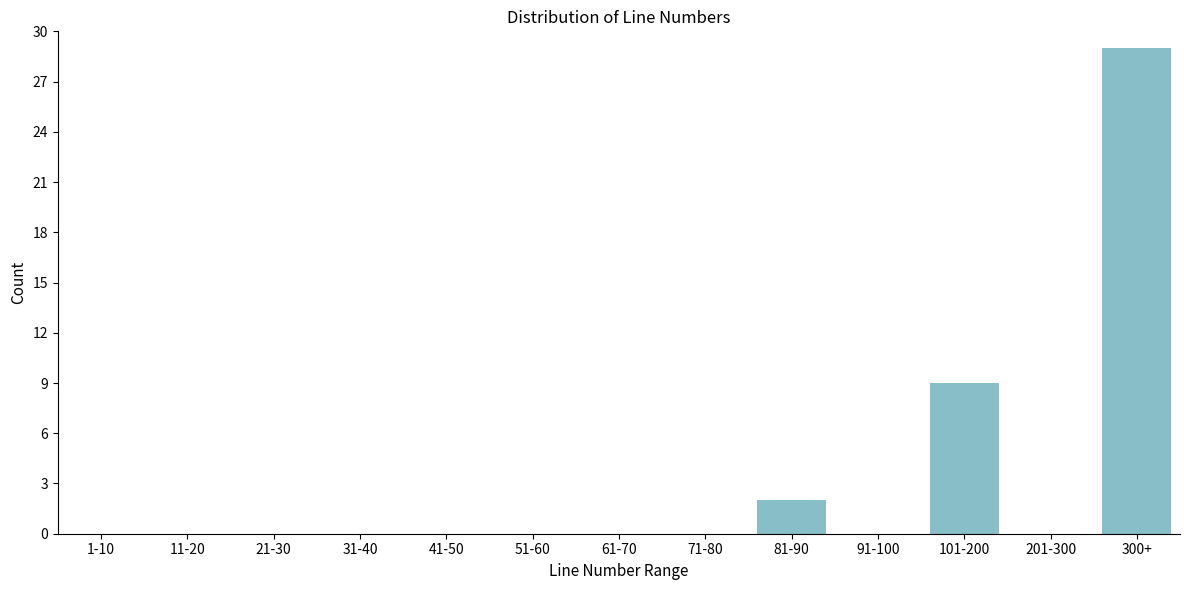

Reading left to right, transcribe all the data shown in this chart.

1-10=0	11-20=0	21-30=0	31-40=0	41-50=0	51-60=0	61-70=0	71-80=0	81-90=2	91-100=0	101-200=9	201-300=0	300+=29